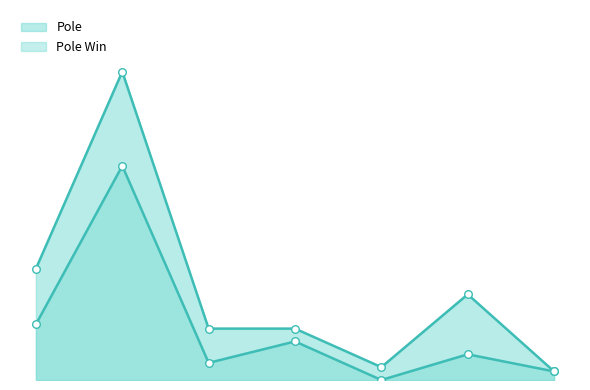

At how many categories does at least one series exceed 41?

1